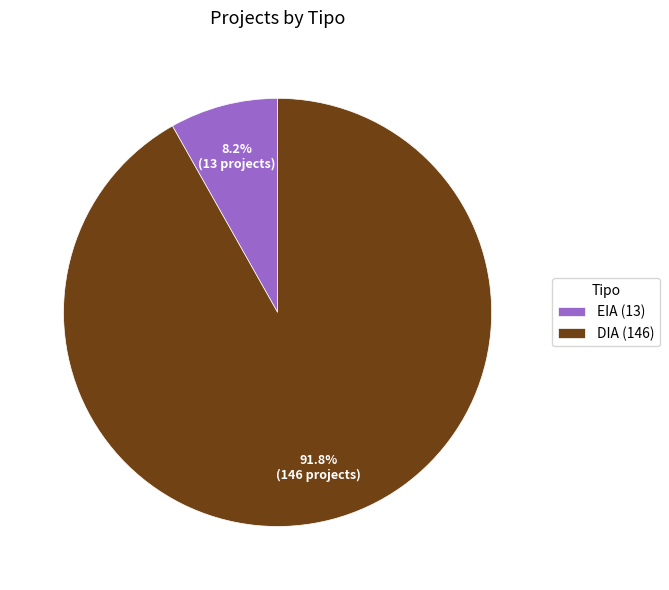

Count the number of slices in the pie.

2